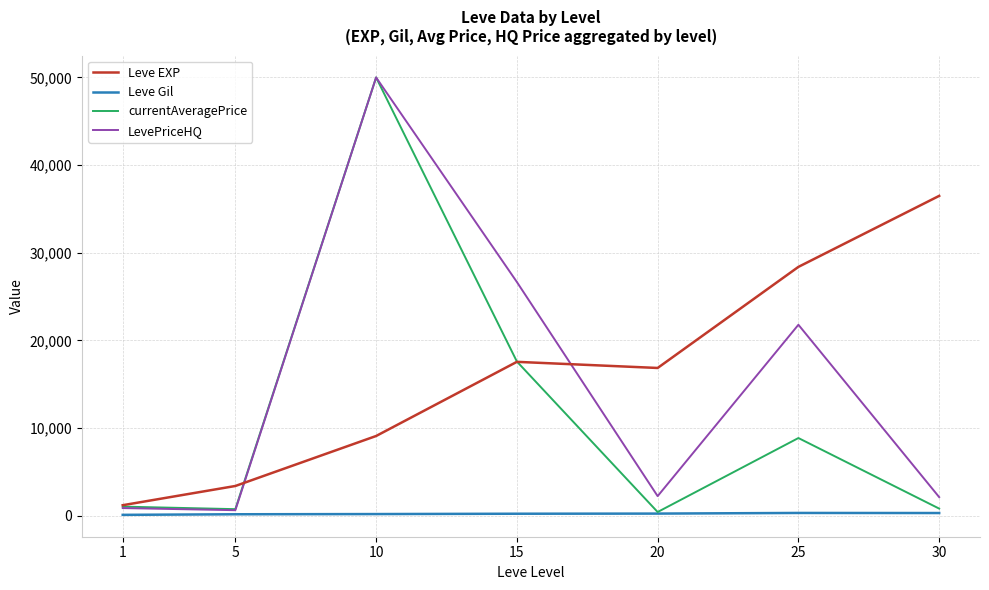

What is the total value across all series at 10?

109309.5